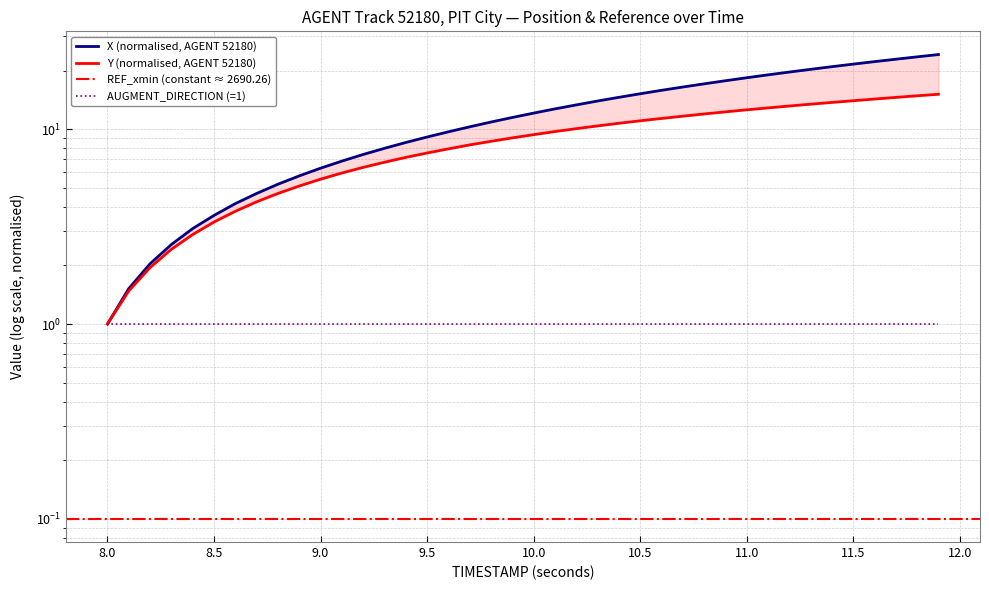

True or false: Y and X intersect in this chart.

False